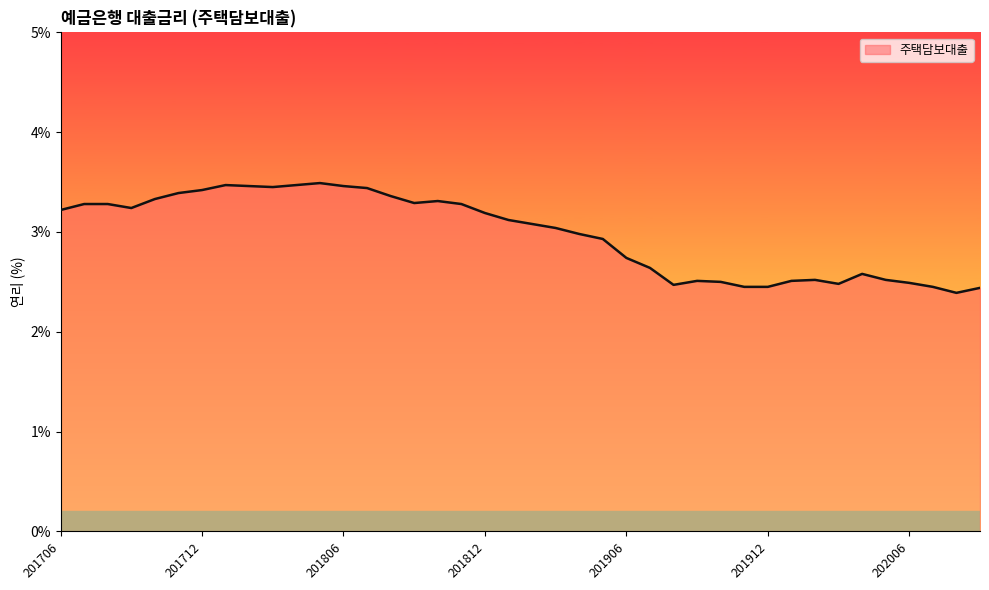

What is the smallest value displayed?

2.4